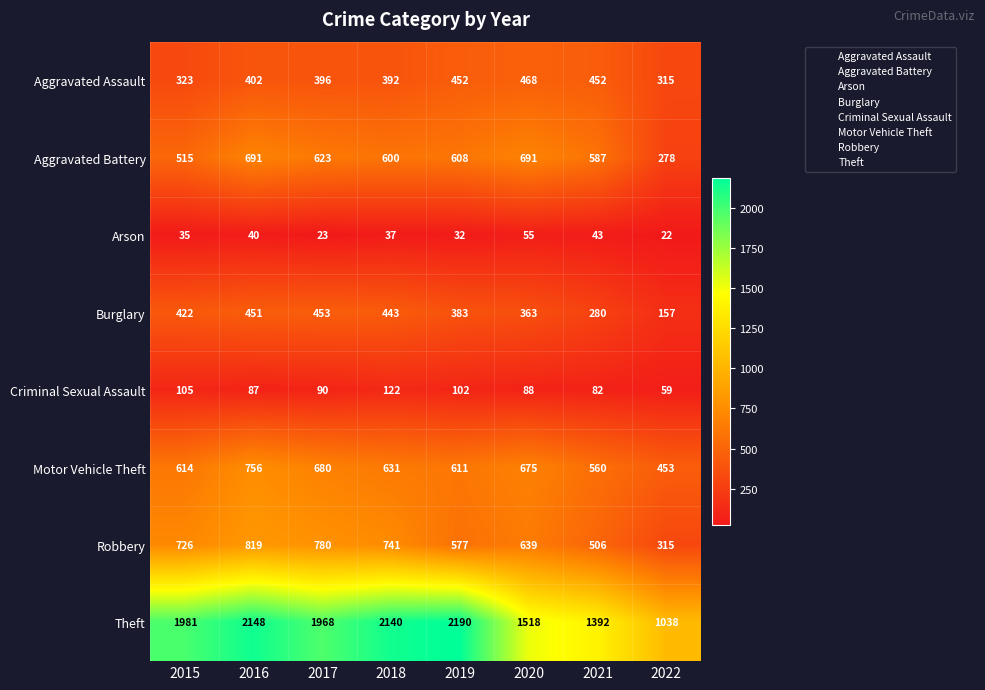

Which category has the highest value in the Arson series?

2020